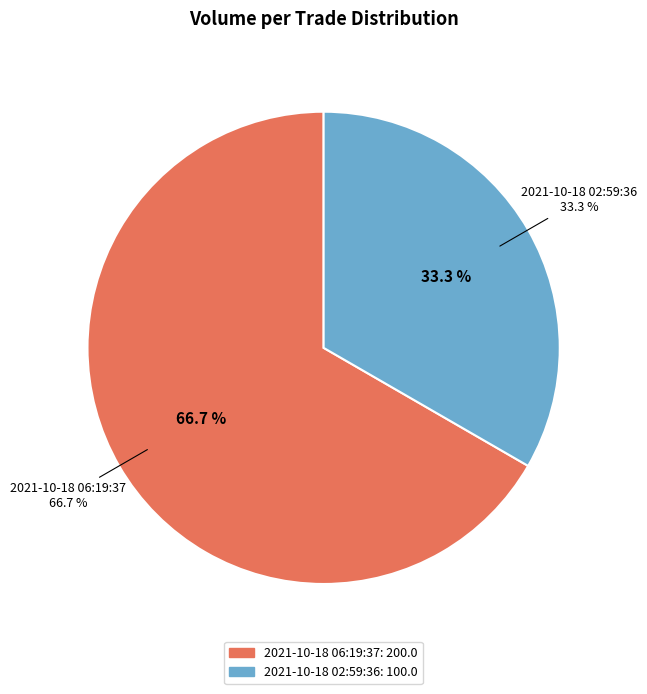

True or false: 2021-10-18 02:59:36 accounts for 33% of the total.

True